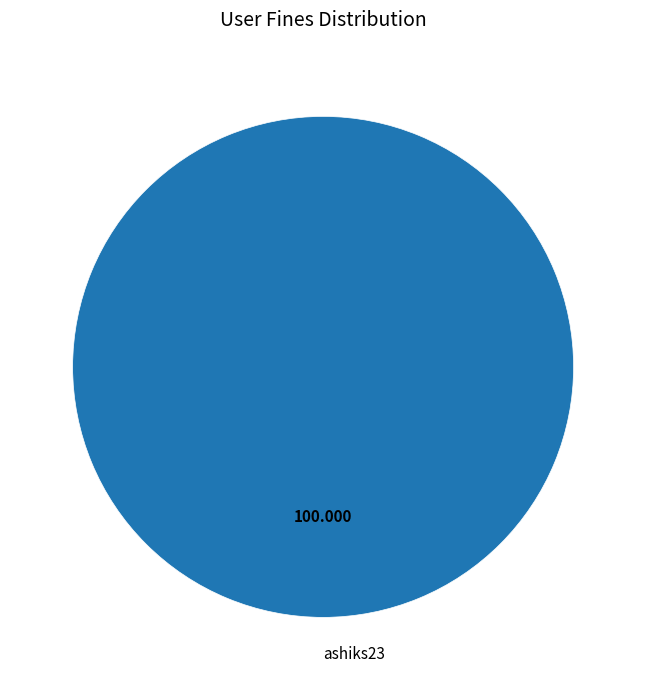

Is there any slice that represents more than half of the pie?

Yes